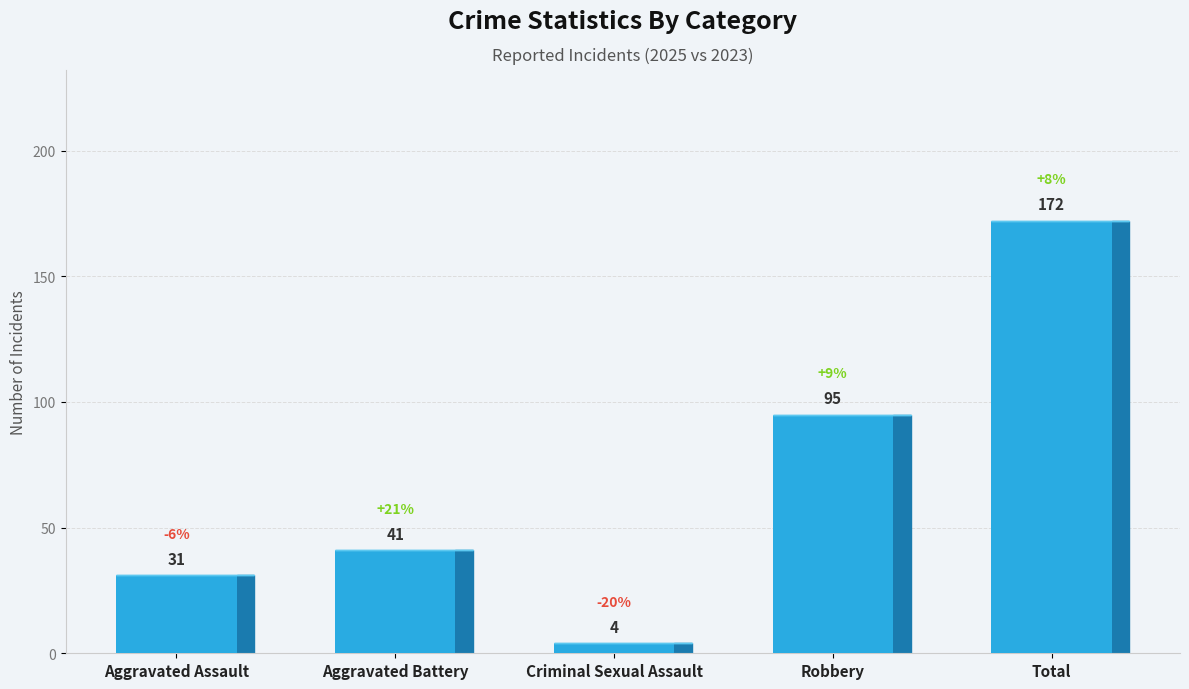

What is the label of the 1st bar from the left?

Aggravated Assault